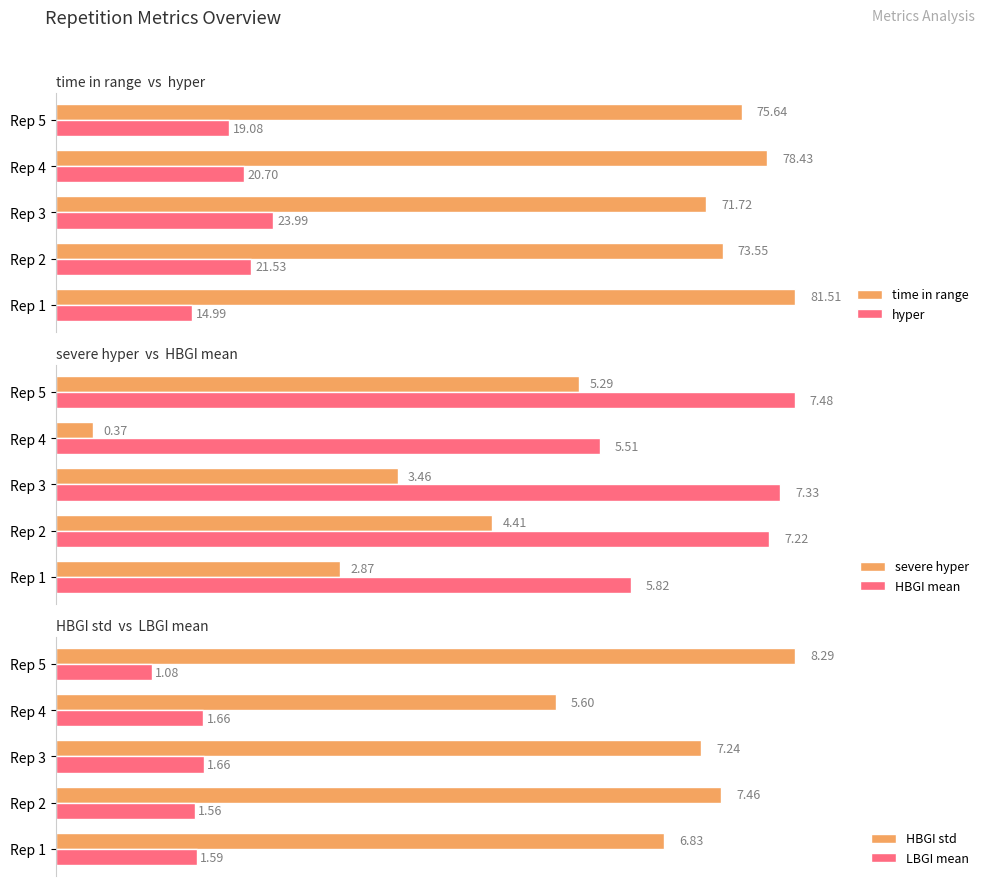

Rank the series at 80 from highest to lowest value.

time in range, hyper, HBGI std, HBGI mean, severe hyper, LBGI mean